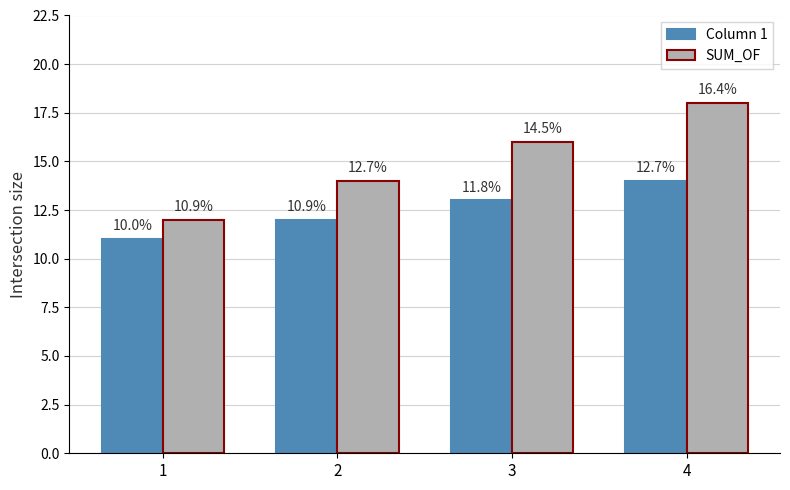

What are all the series names shown in the legend?

Column 1, SUM_OF